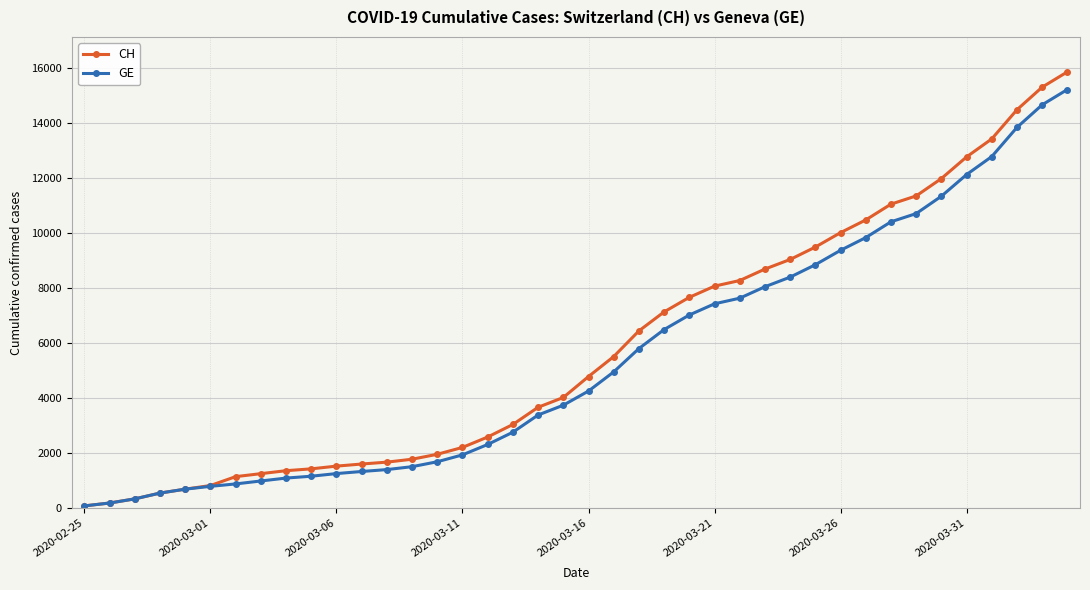

Which series has the largest range (max minus min)?

CH